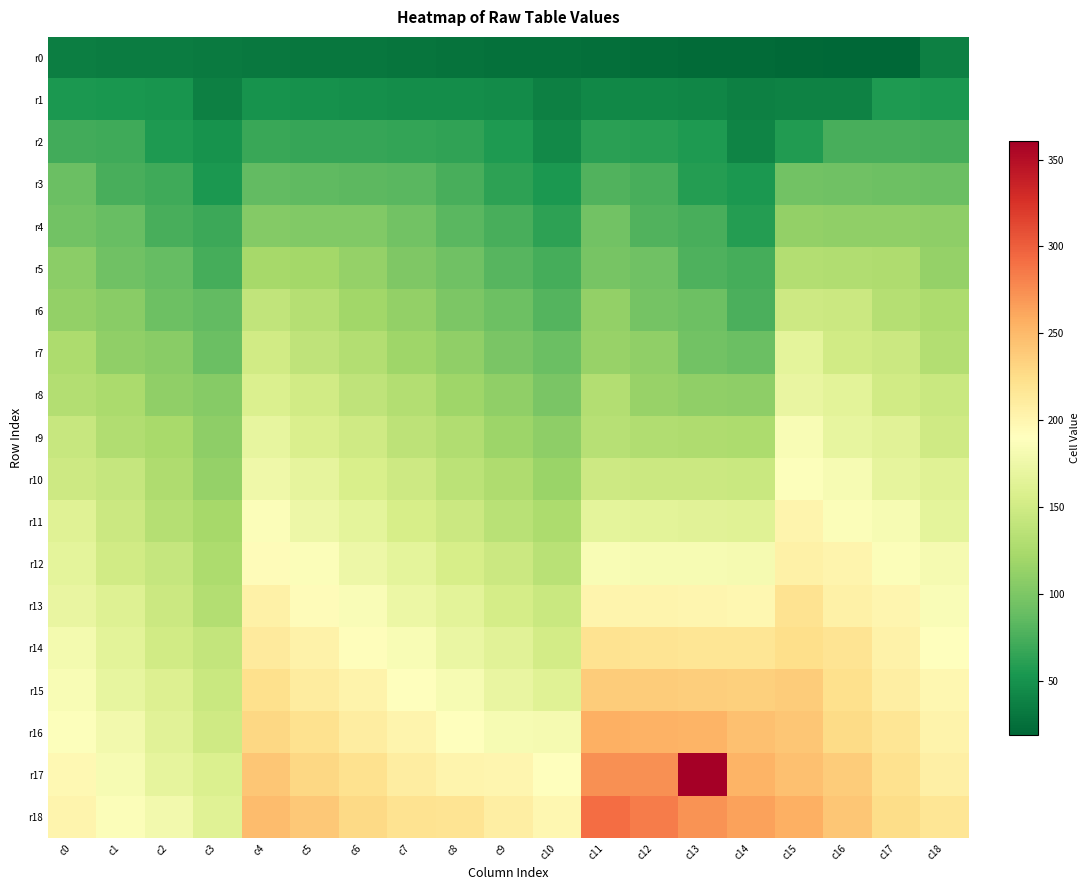

Which has a higher value, c1 or c10?

c1